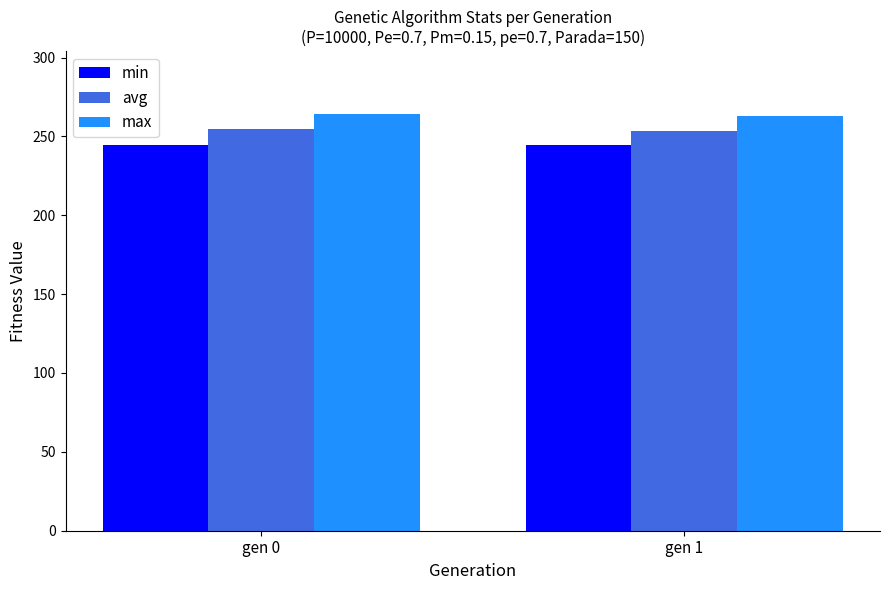

What are all the series names shown in the legend?

min, avg, max